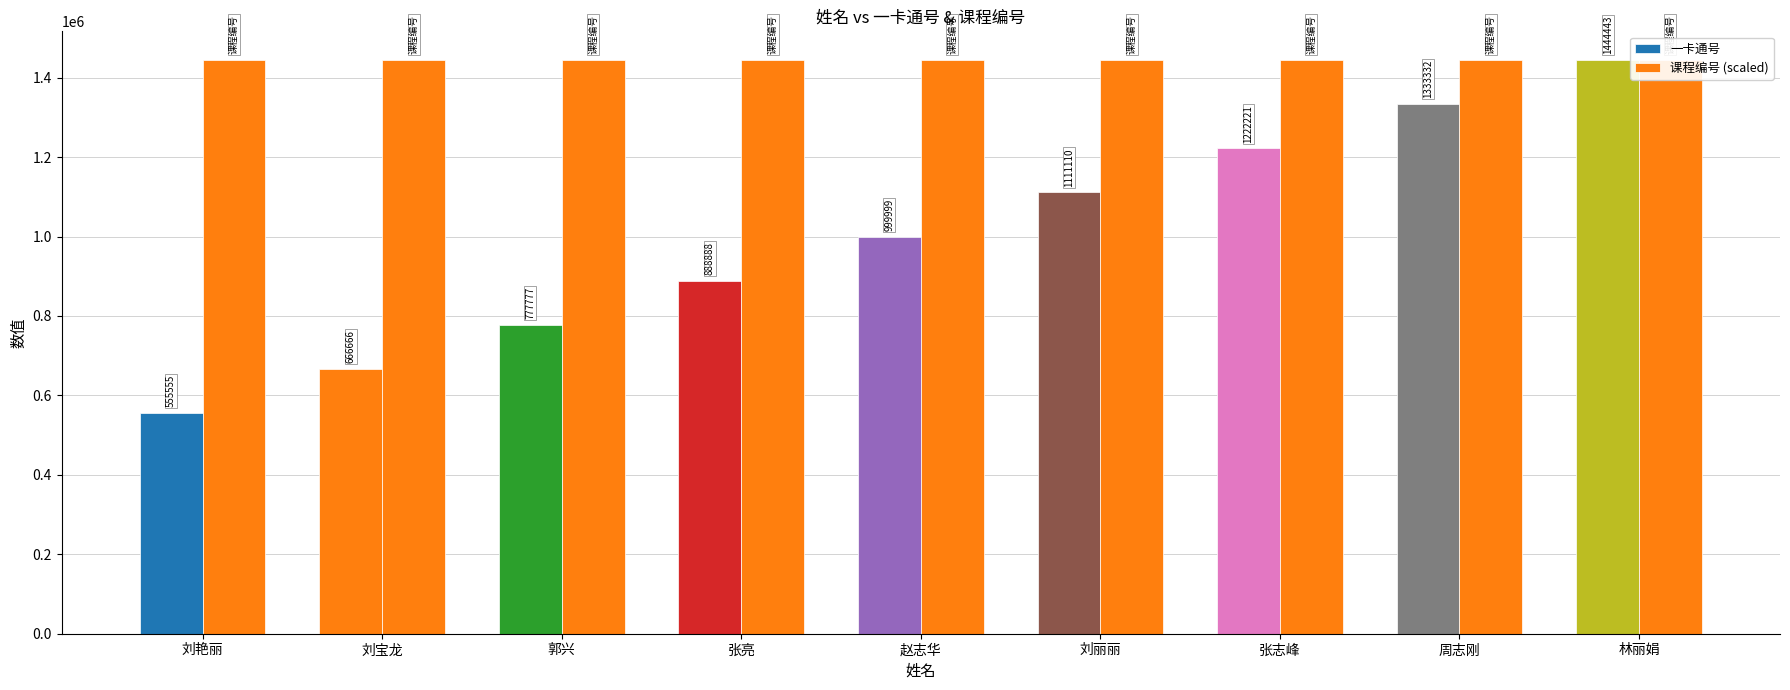

True or false: 一卡通号 has a value of 999999 at 赵志华.

True